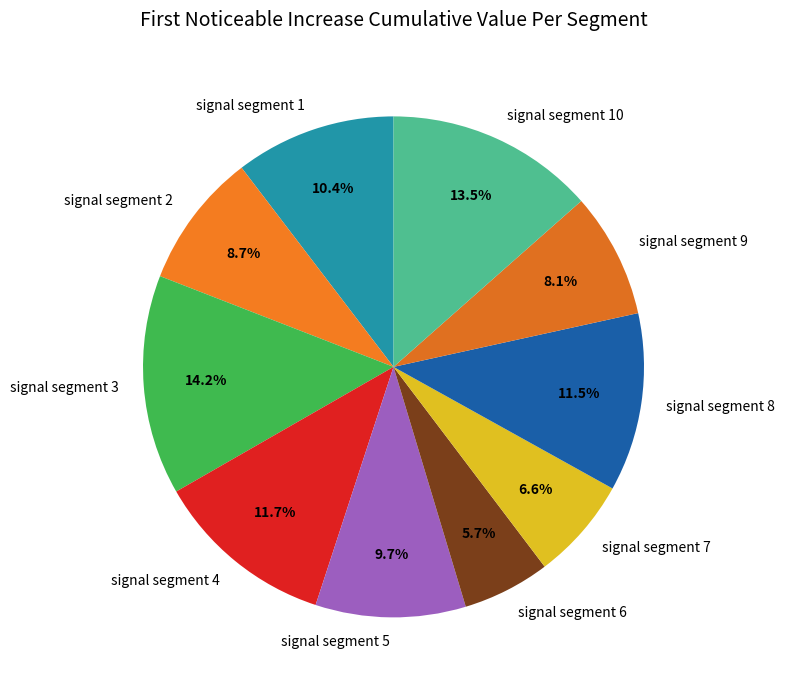

Is there any slice that represents more than half of the pie?

No